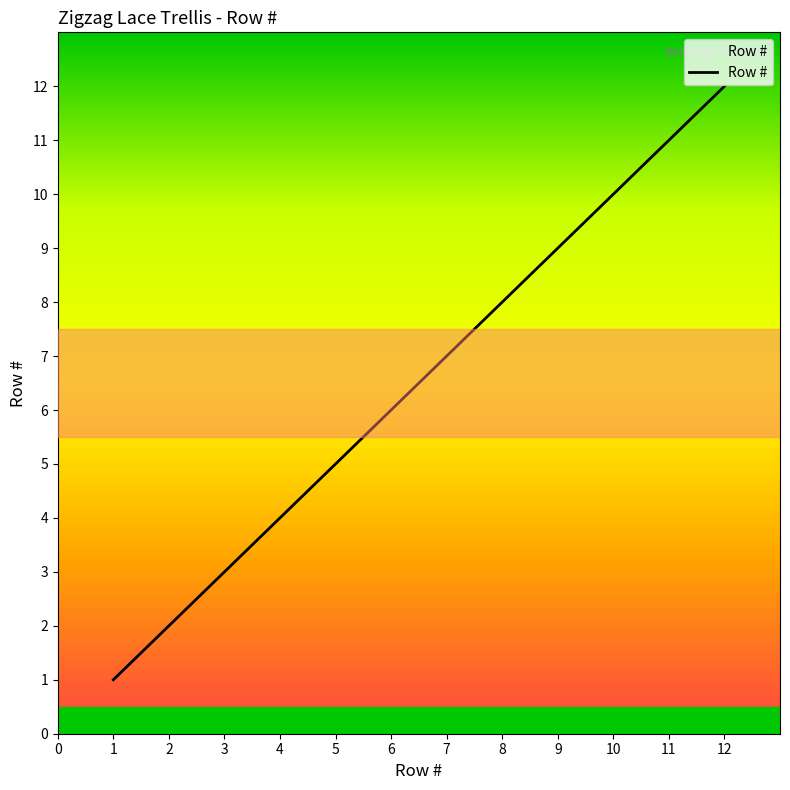

List the labels in order of value, largest first.

12, 11, 10, 9, 8, 7, 6, 5, 4, 3, 2, 1